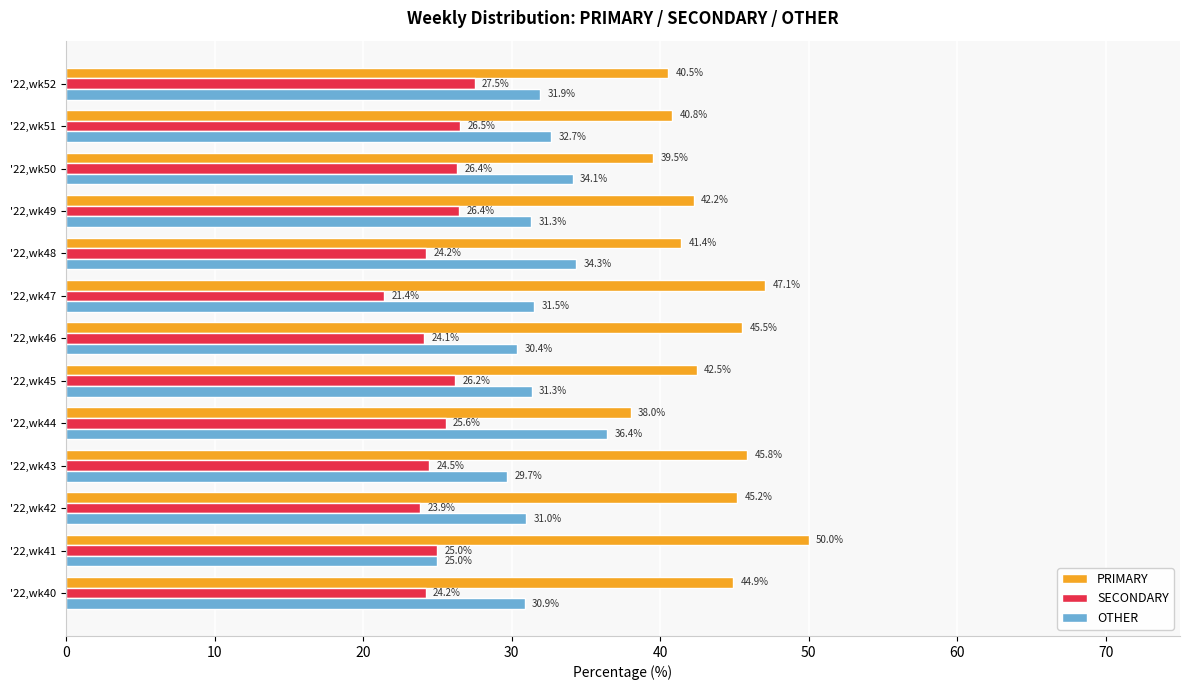

At which category does the chart reach its minimum across all series?

'22,wk47